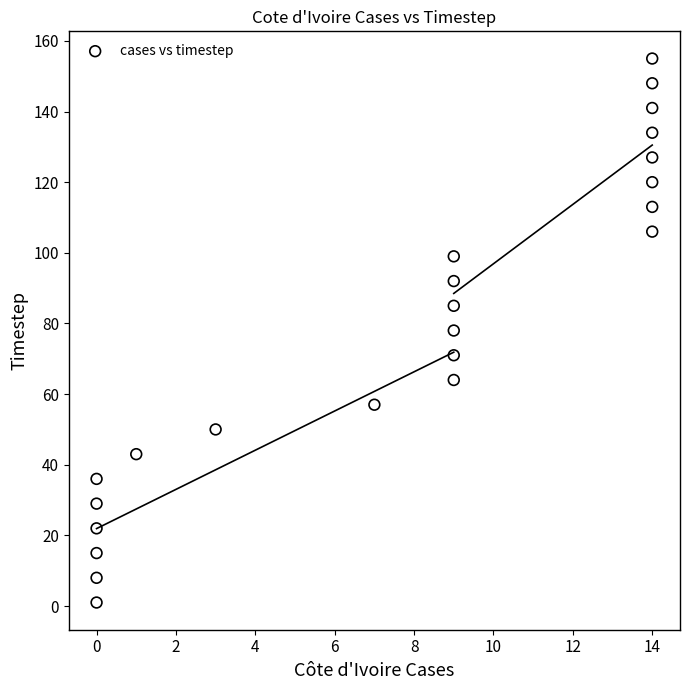

What is the range of Y values (max minus min)?

154